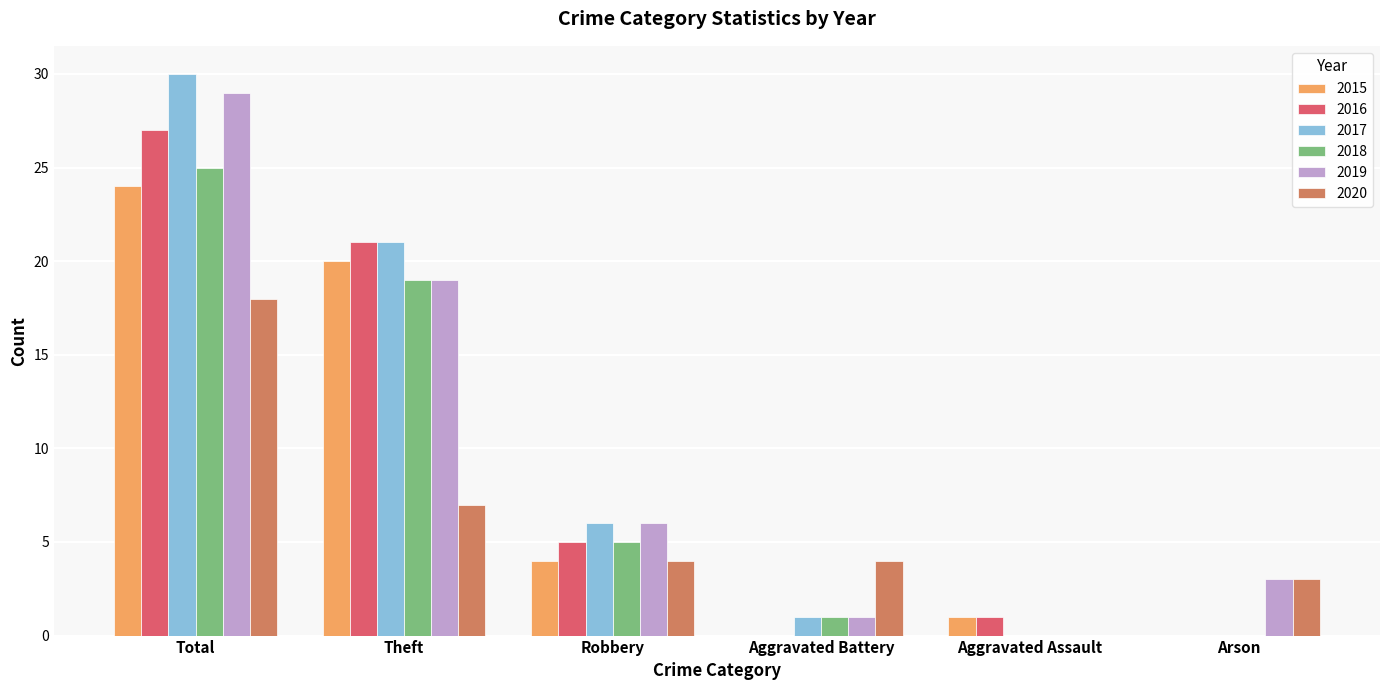

The 2015 series shows 7 at Robbery. True or false?

False